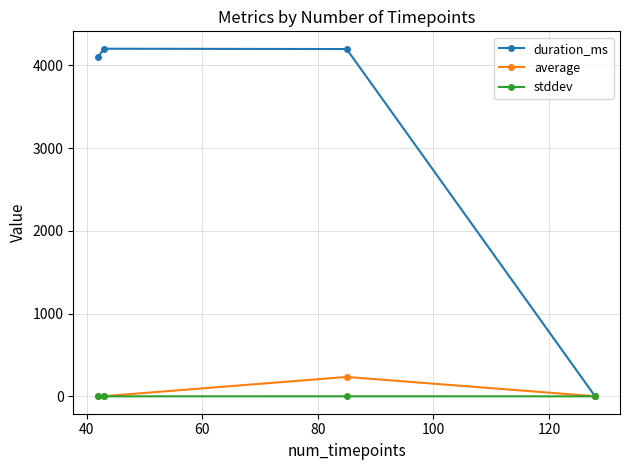

What is the highest value of the average series?

234.6